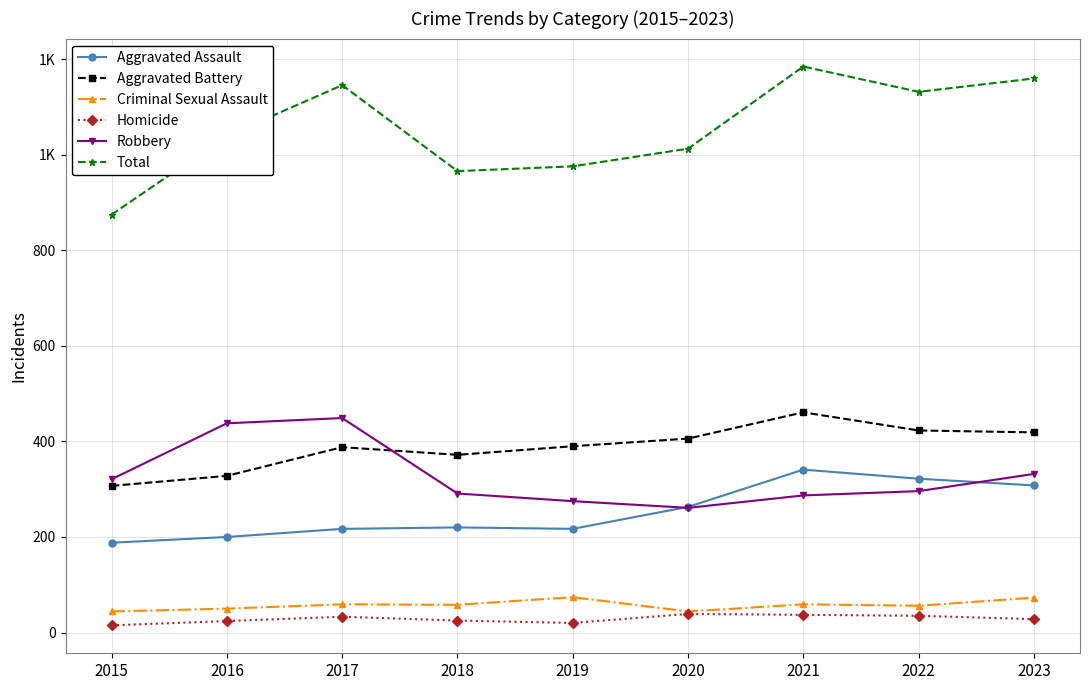

What are all the series names shown in the legend?

Aggravated Assault, Aggravated Battery, Criminal Sexual Assault, Homicide, Robbery, Total